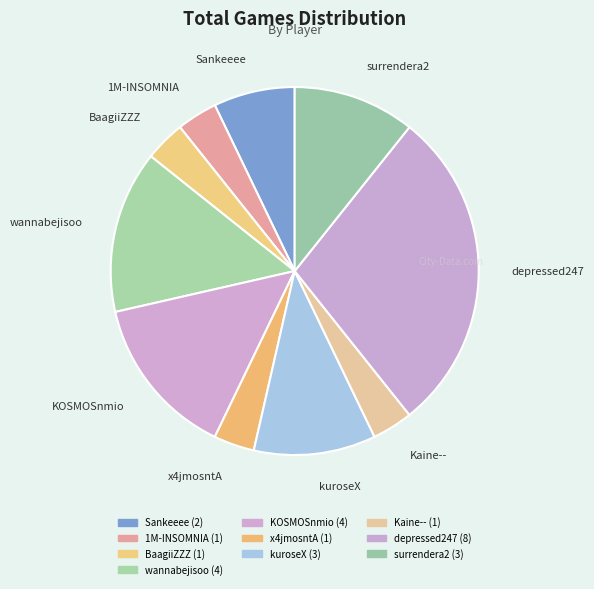

How many slices are in this pie chart?

10